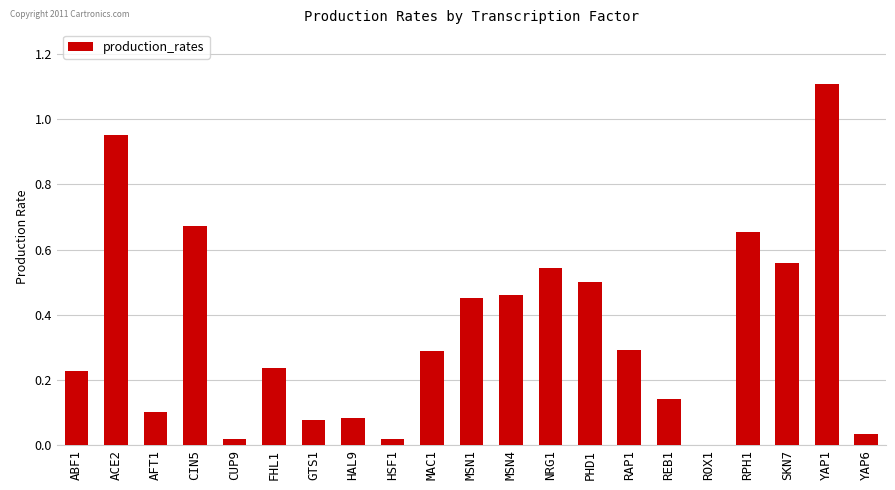

What is the greatest value displayed?

1.1